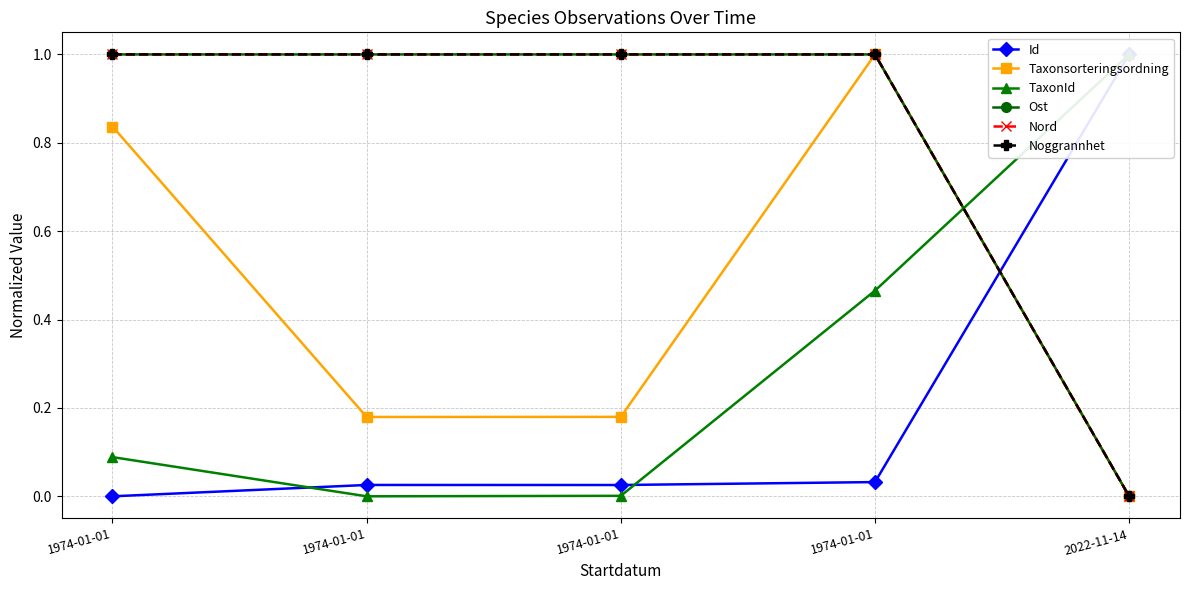

Reading left to right, extract all data points from this chart.

Id: 1974-01-01=0.0	1974-01-01=0.0	1974-01-01=0.0	1974-01-01=0.0	2022-11-14=1.0
Taxonsorteringsordning: 1974-01-01=0.8	1974-01-01=0.2	1974-01-01=0.2	1974-01-01=1.0	2022-11-14=0.0
TaxonId: 1974-01-01=0.1	1974-01-01=0.0	1974-01-01=0.0	1974-01-01=0.5	2022-11-14=1.0
Ost: 1974-01-01=1.0	1974-01-01=1.0	1974-01-01=1.0	1974-01-01=1.0	2022-11-14=0.0
Nord: 1974-01-01=1.0	1974-01-01=1.0	1974-01-01=1.0	1974-01-01=1.0	2022-11-14=0.0
Noggrannhet: 1974-01-01=1.0	1974-01-01=1.0	1974-01-01=1.0	1974-01-01=1.0	2022-11-14=0.0